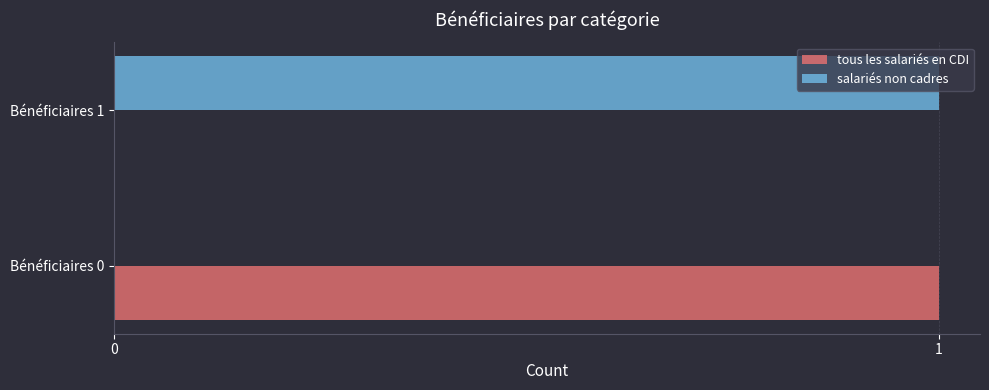

The value of tous les salariés en CDI at Bénéficiaires 0 is 1. True or false?

True